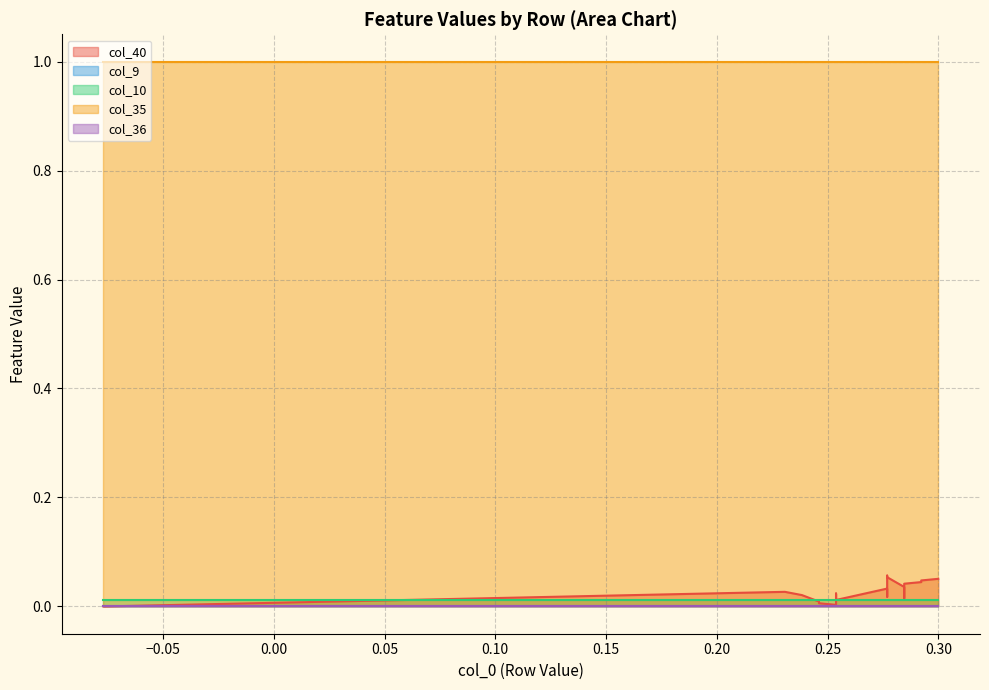

List the labels in order of col_36 value, largest first.

0, 1, 2, 3, 4, 5, 6, 7, 8, 9, 10, 11, 12, 13, 14, 15, 16, 17, 18, 19